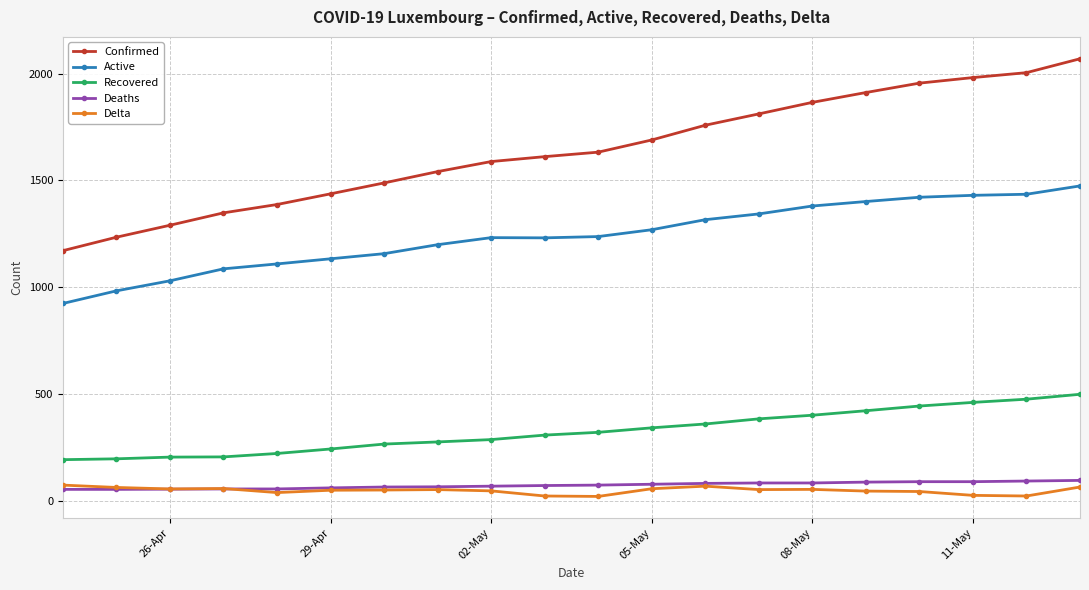

What are all the series names shown in the legend?

Confirmed, Active, Recovered, Deaths, Delta